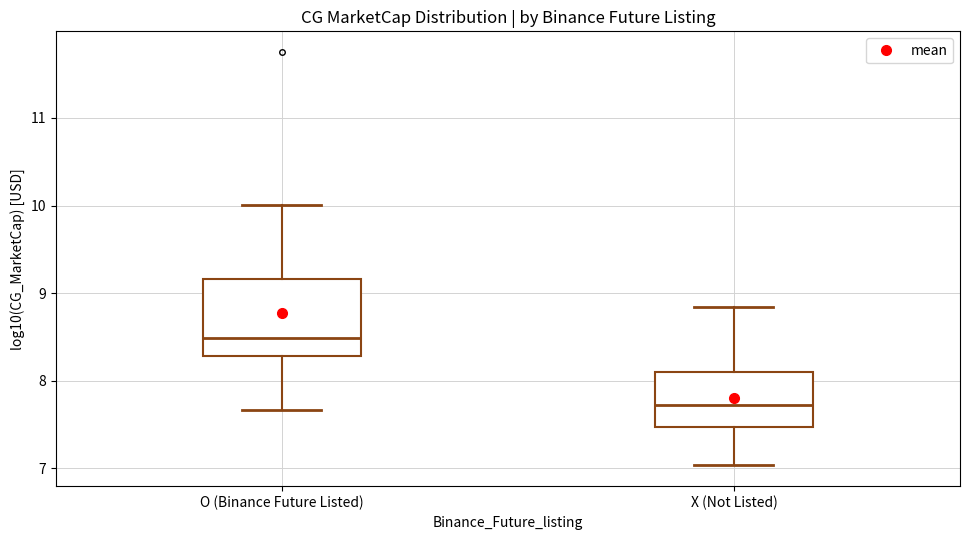

Which box has the highest median line?

O (Binance Future Listed)